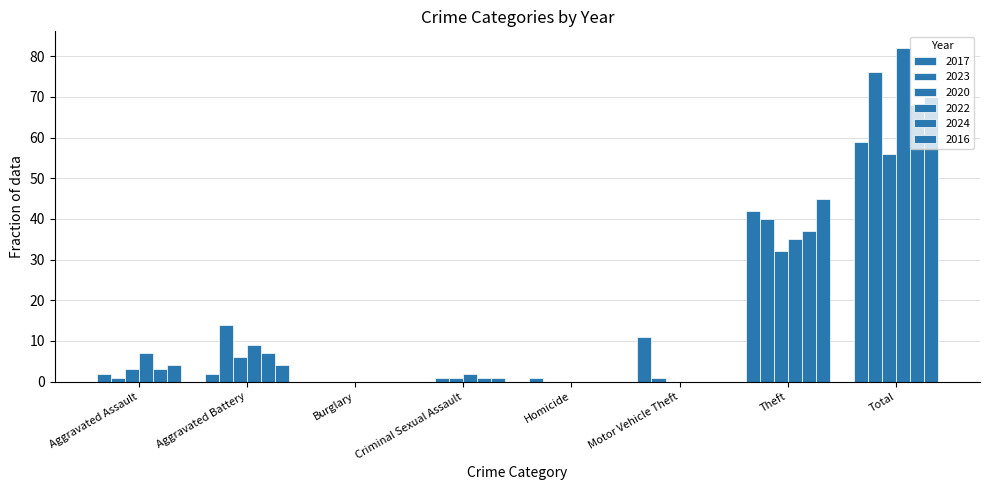

Count the number of categories in the chart.

8